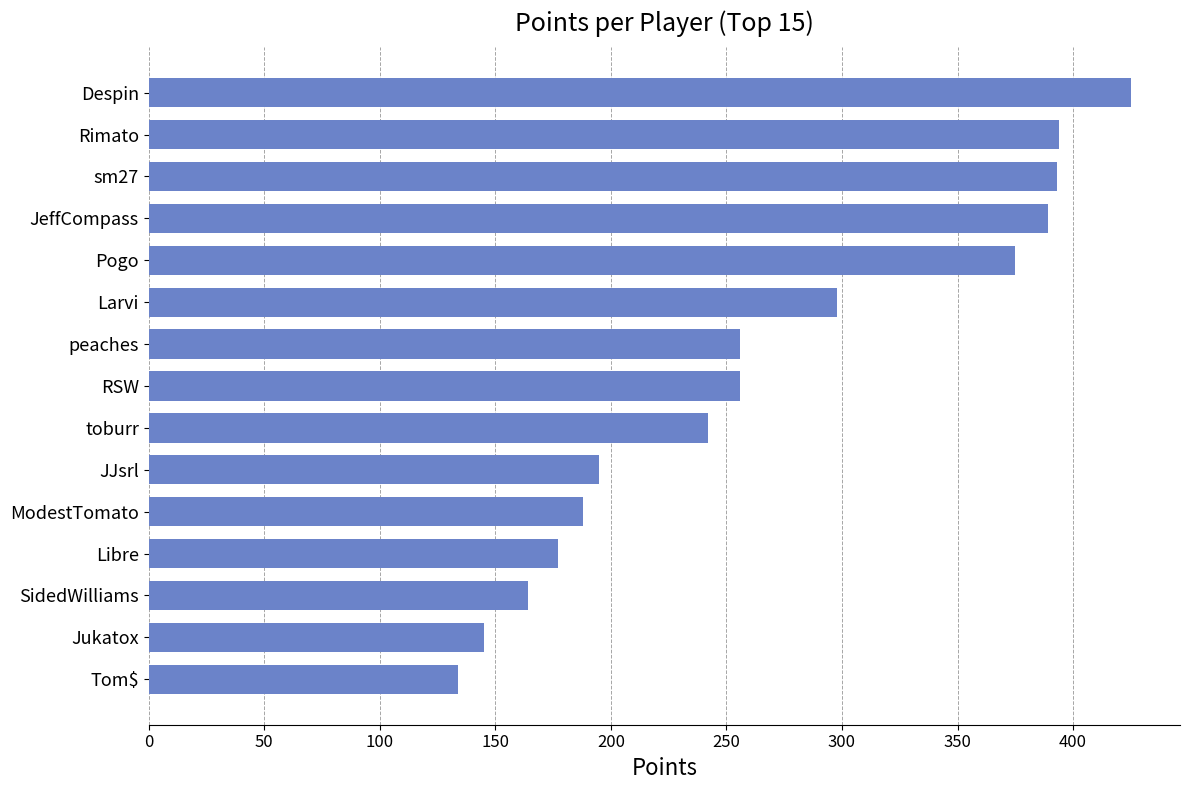

Which has a higher value, ModestTomato or toburr?

toburr